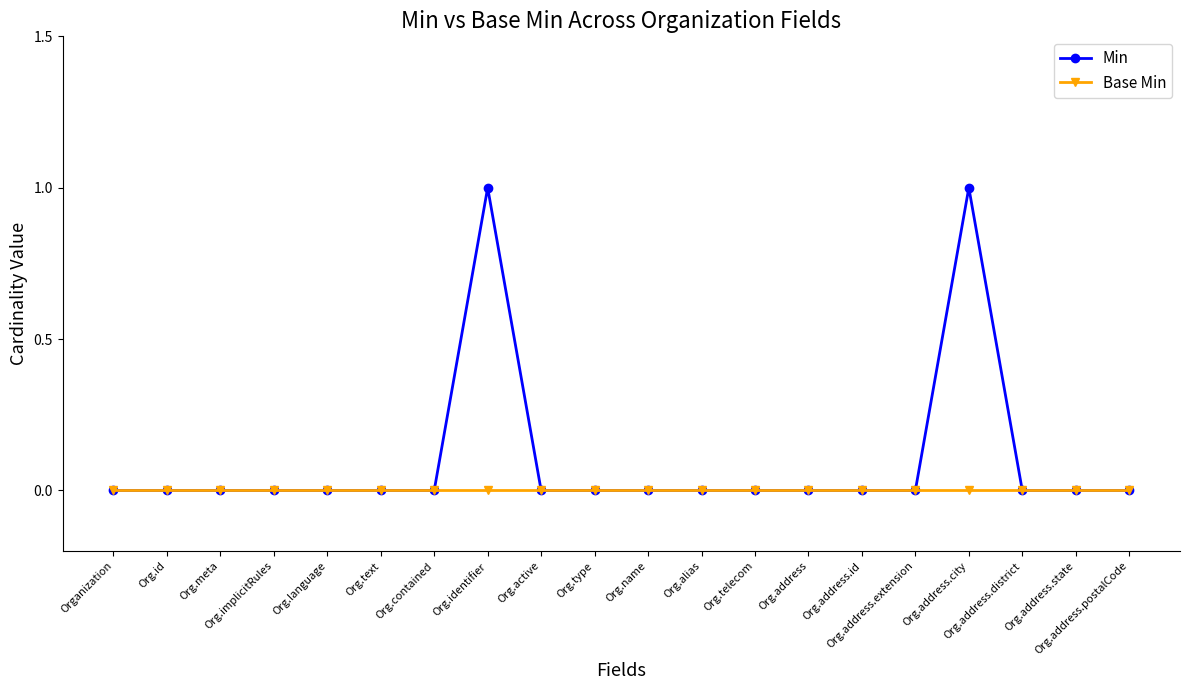

List the series in order of their peak value, highest first.

Min, Base Min